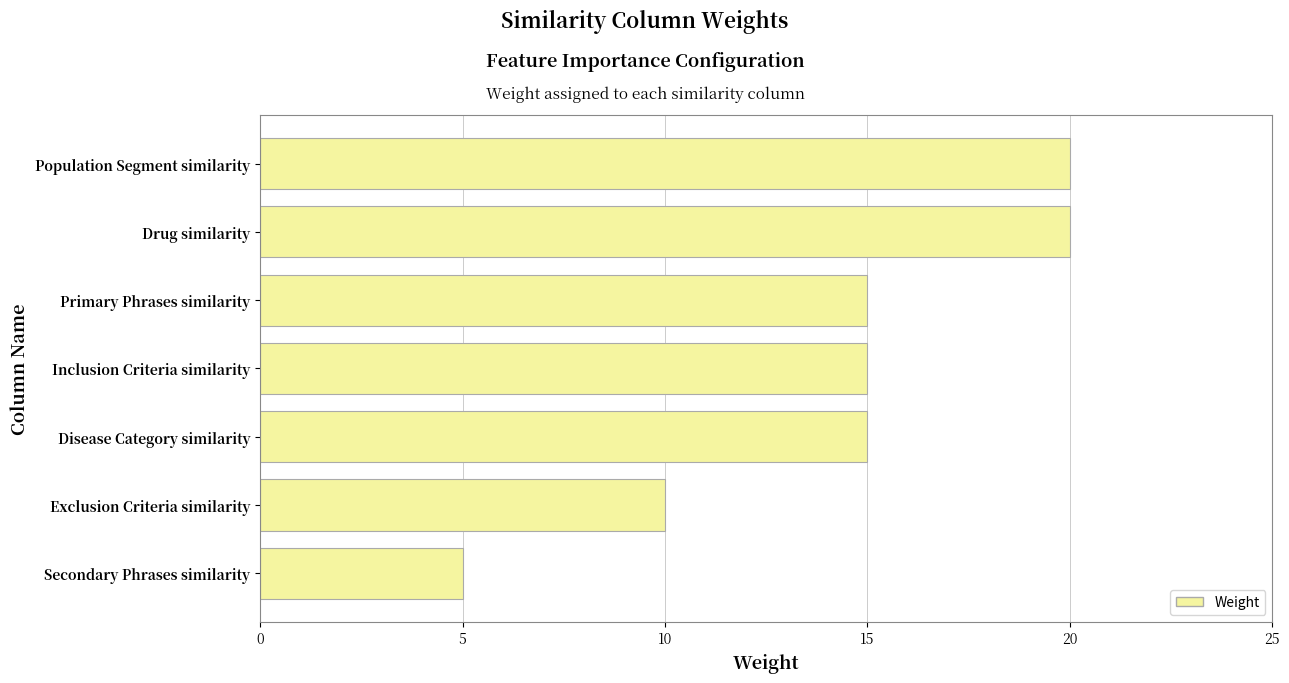

What is the minimum value shown in the chart?

5